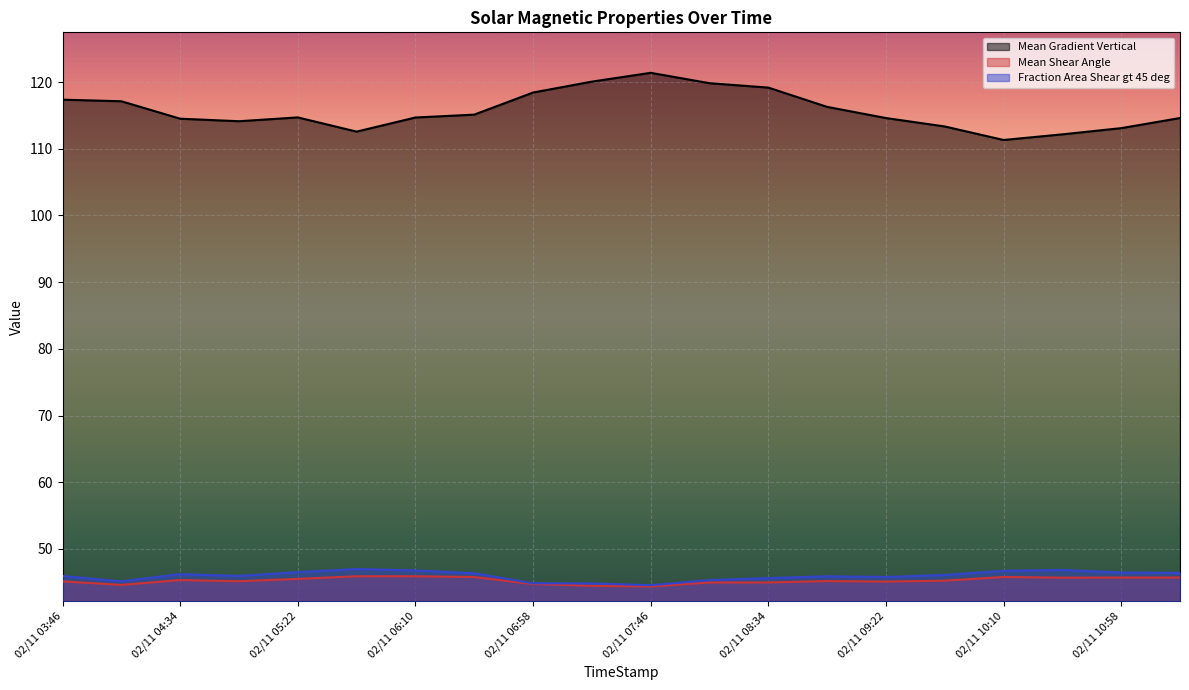

What is the lowest value of the Fraction Area Shear gt 45 deg series?

44.6